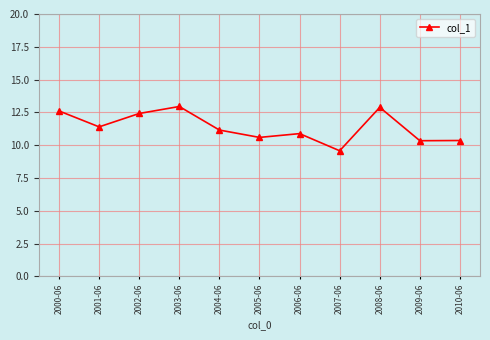

What is the change in value from 2002-06 to 2009-06?

-2.1